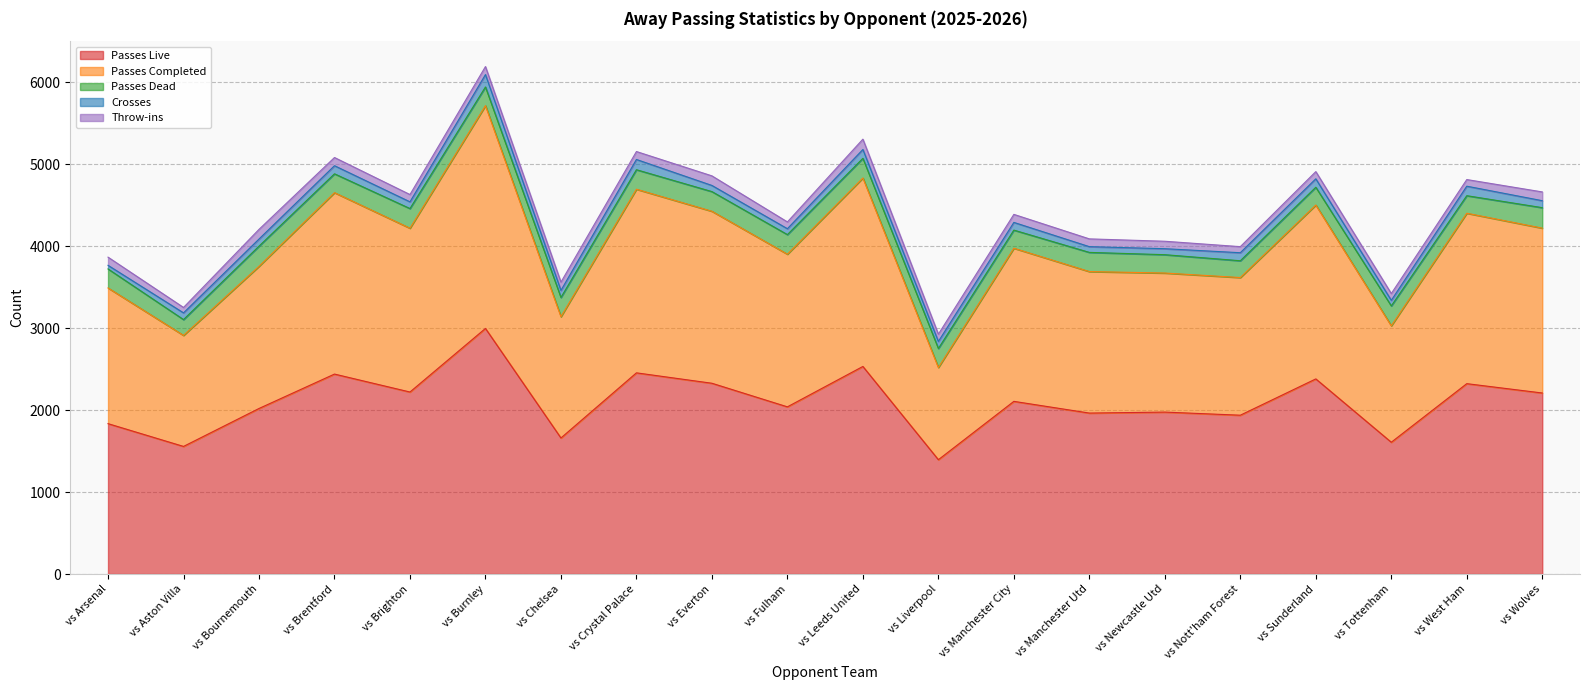

In Crosses, how many points are lower than both neighbors (excluding endpoints)?

6